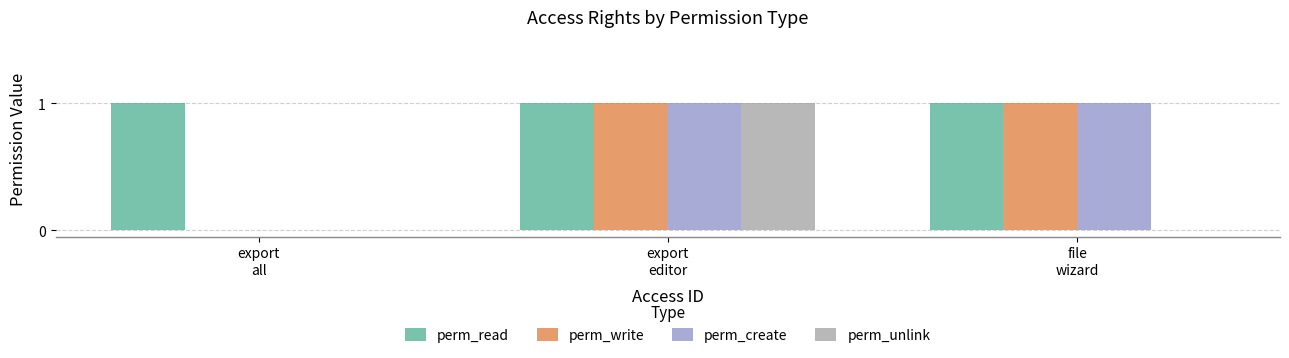

Which series has the largest total across all categories?

perm_read